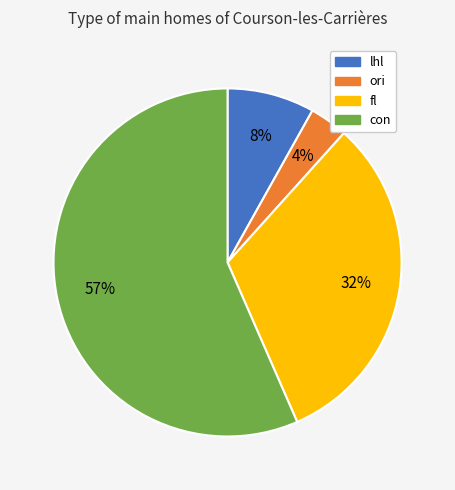

Which category has the biggest portion of the pie?

con